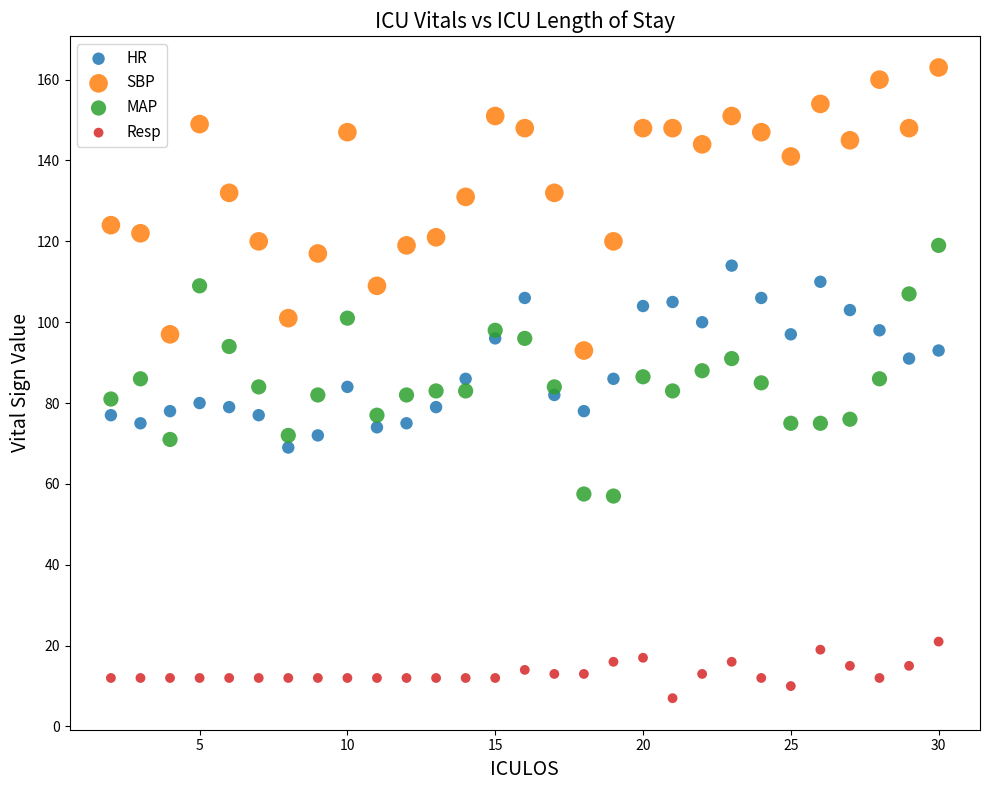

Which series reaches the maximum Y coordinate?

SBP